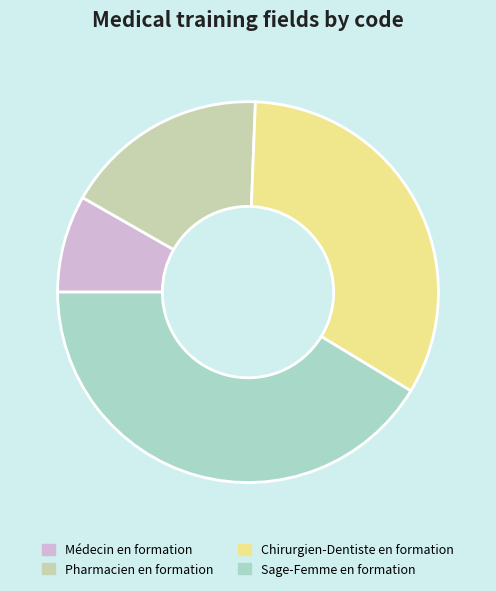

Is it true that Médecin en formation is 8% of the pie?

True